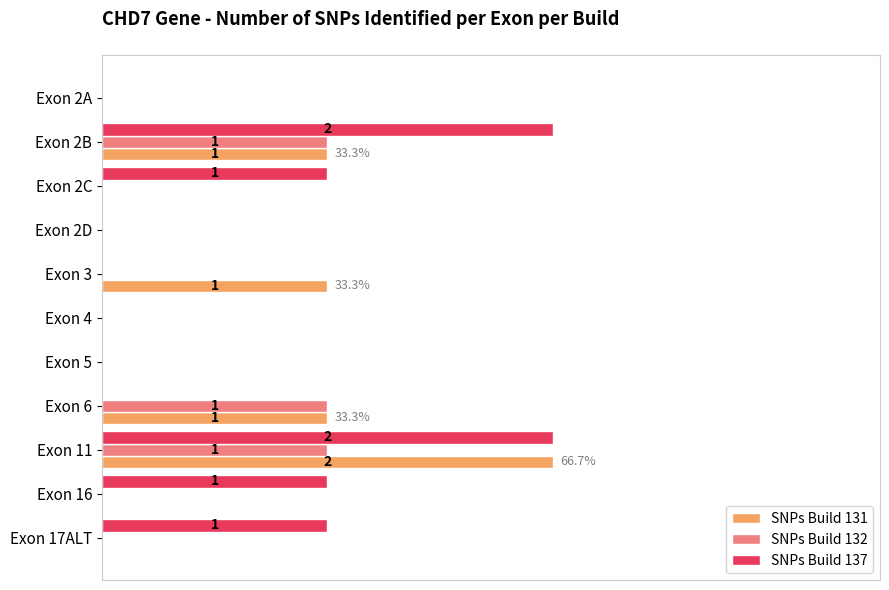

What are all the series names shown in the legend?

SNPs Build 131, SNPs Build 132, SNPs Build 137